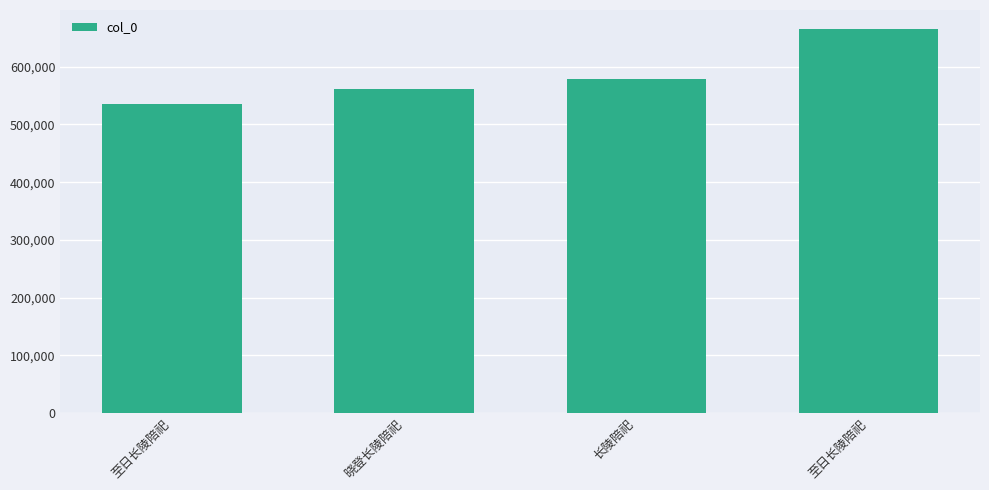

What value does the data have at 至日长陵陪祀, to the nearest 100?

535600